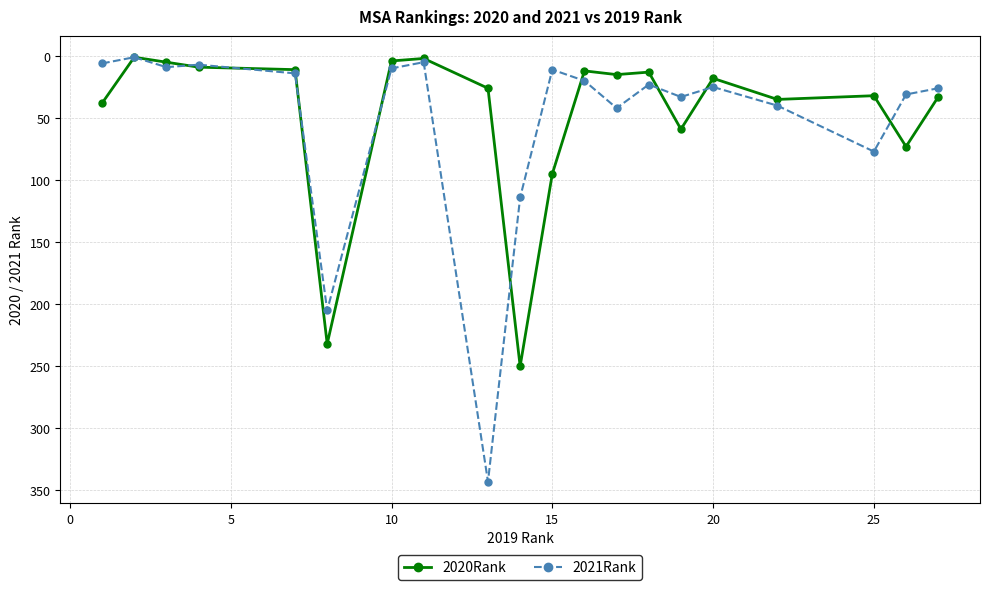

List the series in order of their peak value, highest first.

2021Rank, 2020Rank